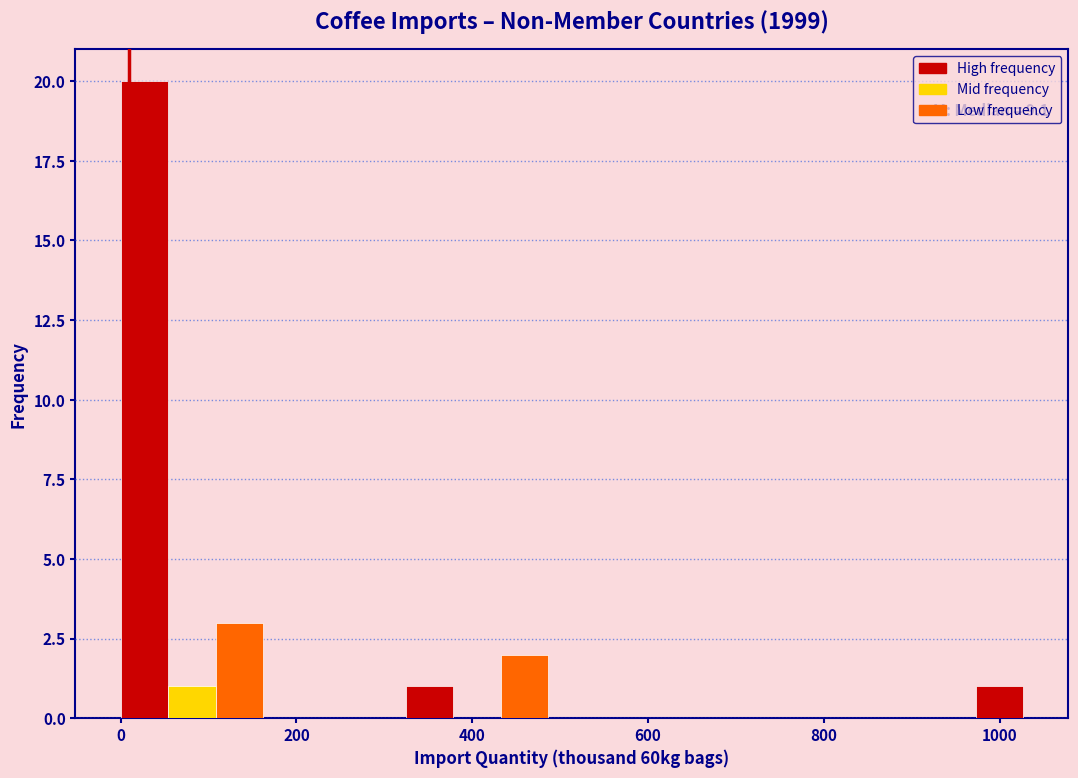

Read against the x-axis, roughly where is the centre of the tallest bar?

20